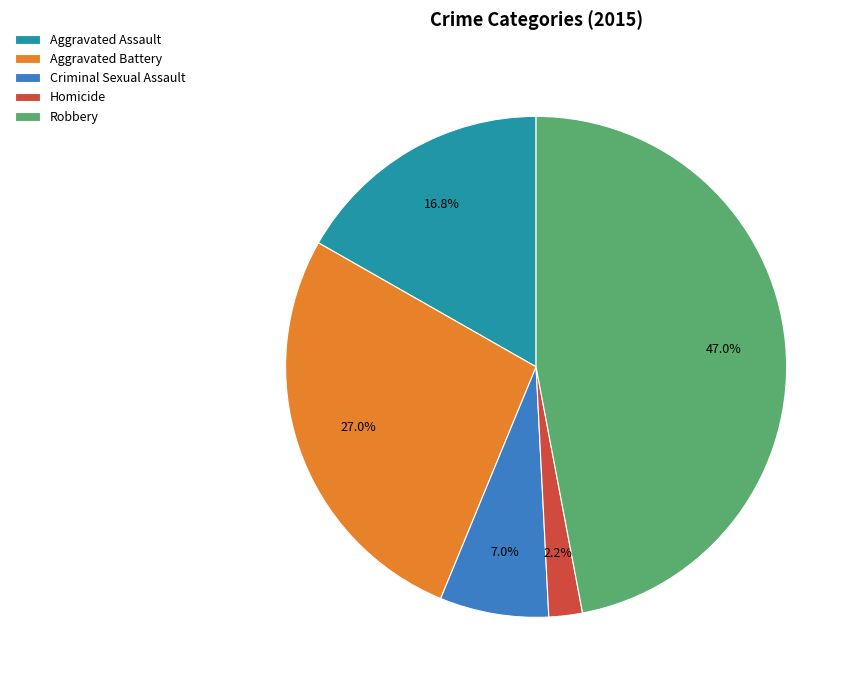

To the nearest percent, what percentage of the pie is Aggravated Assault?

17%